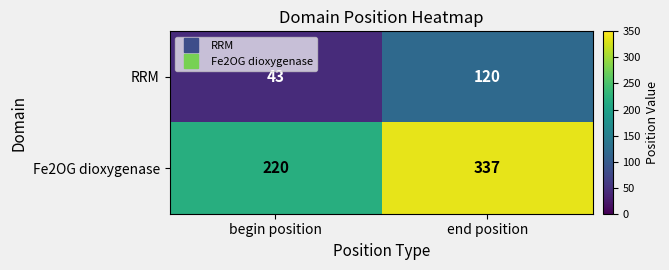

Reading left to right, extract all data points from this chart.

RRM: begin position=43	end position=120
Fe2OG dioxygenase: begin position=220	end position=337